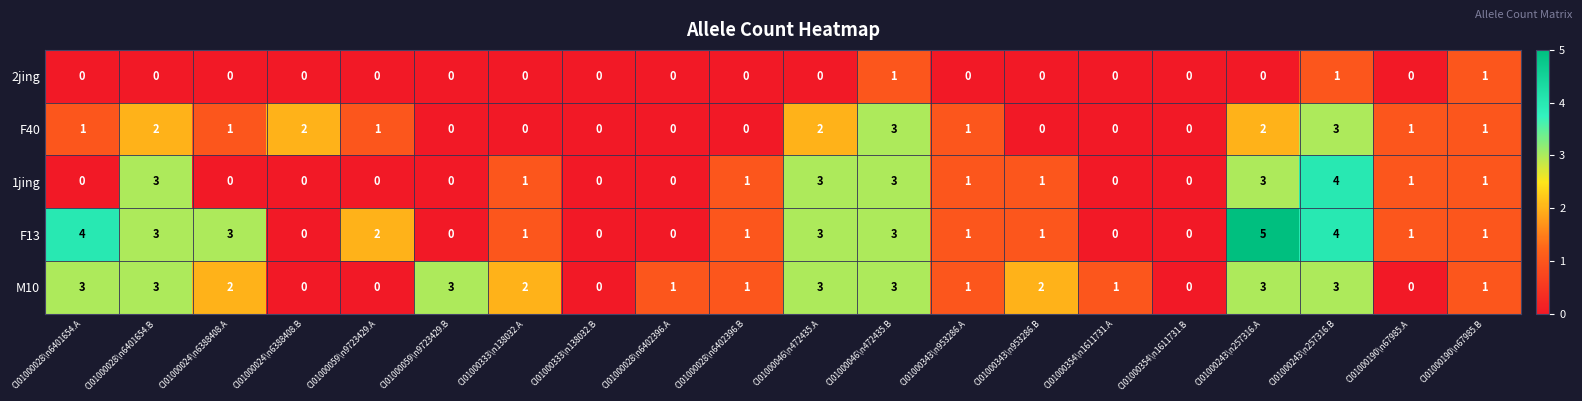

What is the difference between the maximum and minimum values in the M10 series?

3